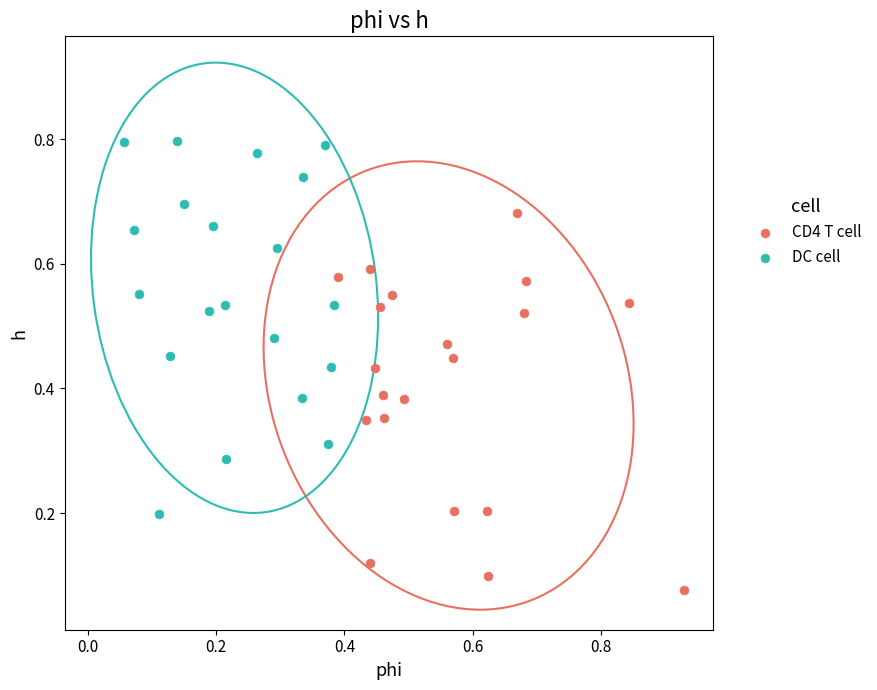

Which series contains the lowest Y value?

CD4 T cell